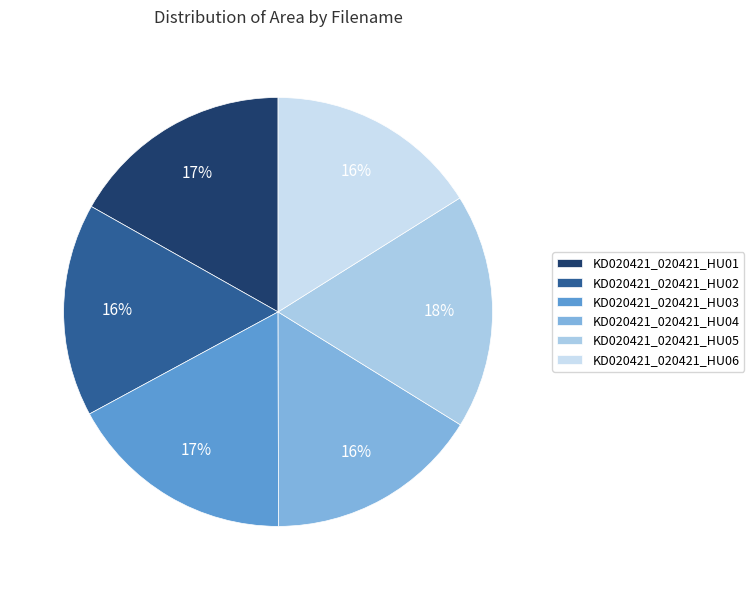

To the nearest percent, what is the average slice percentage?

17%